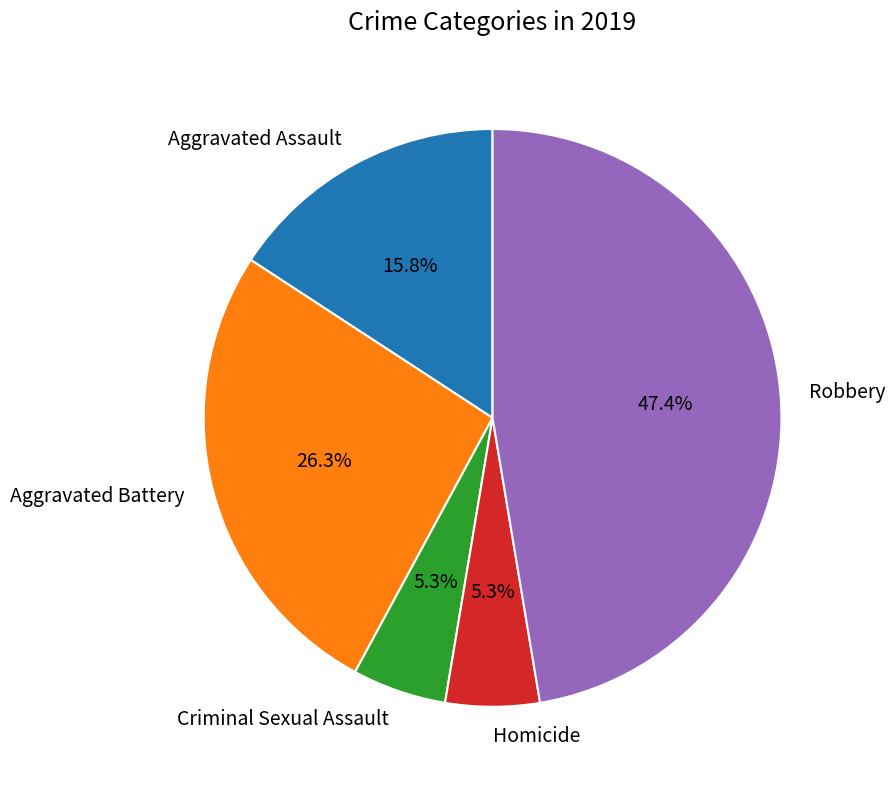

Count the number of slices in the pie.

5